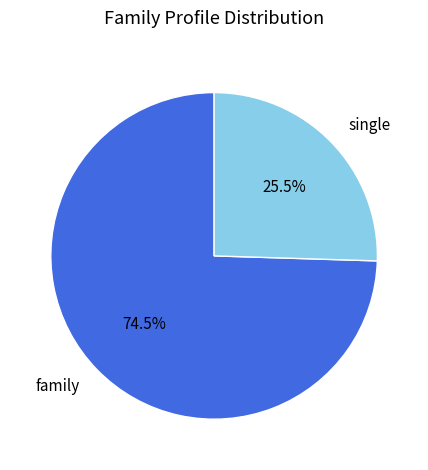

Is the sum of single and family greater than half?

Yes